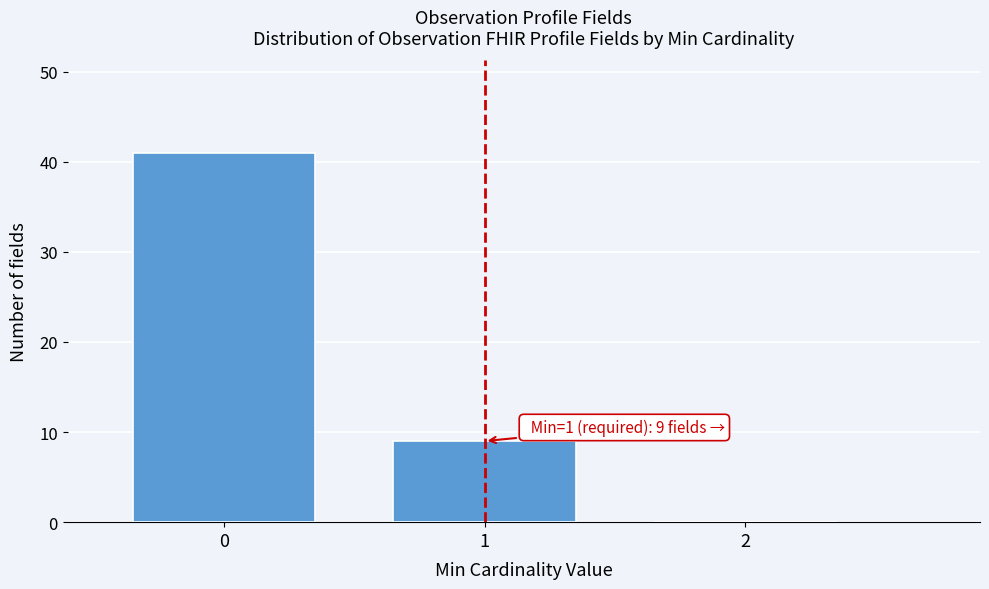

Over which range of the x-axis is the bar tallest?

-0.5 to 0.5